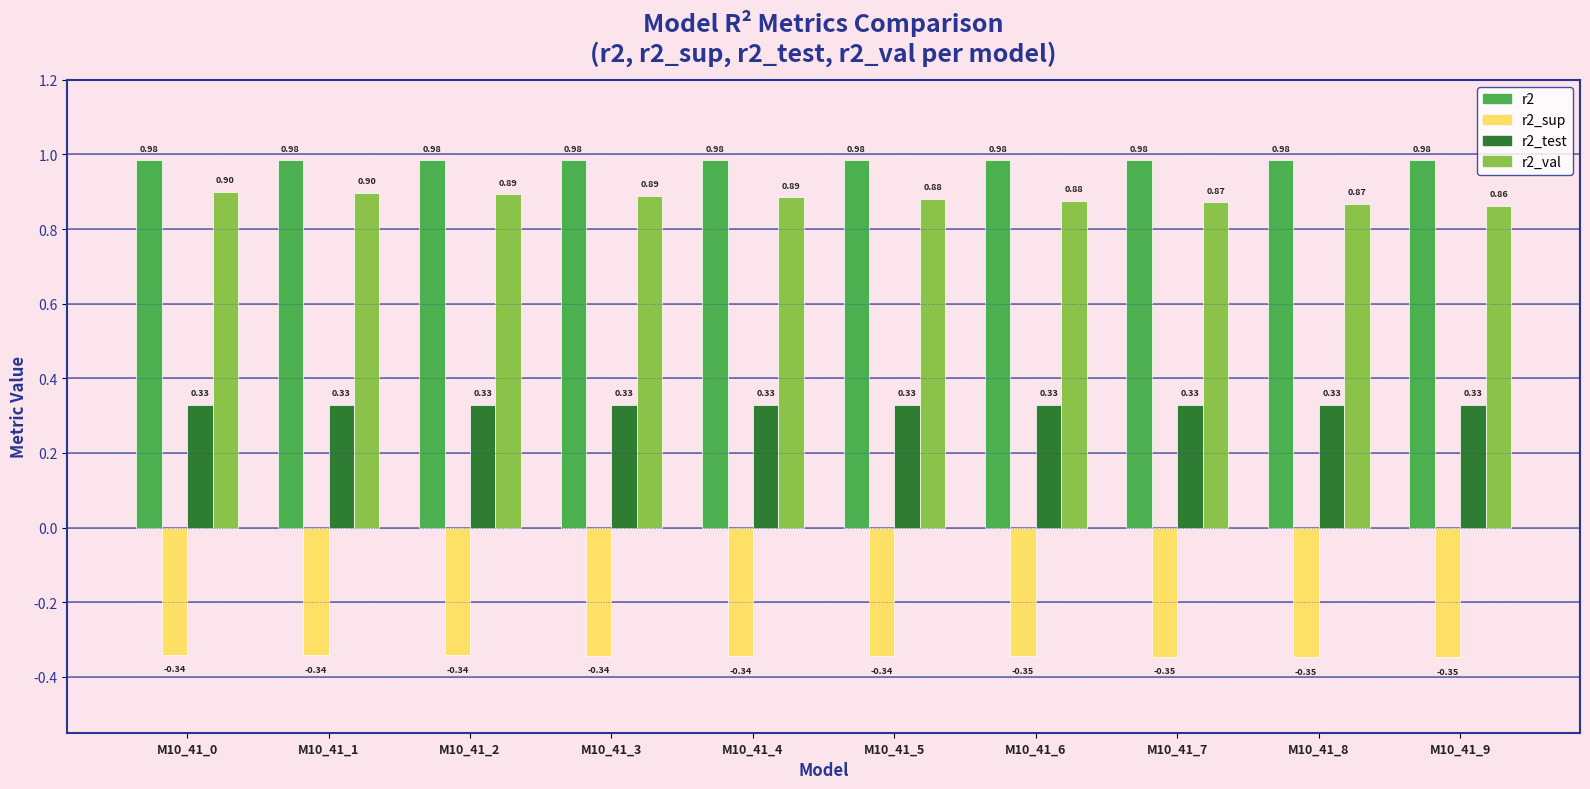

What are all the series names shown in the legend?

r2, r2_sup, r2_test, r2_val